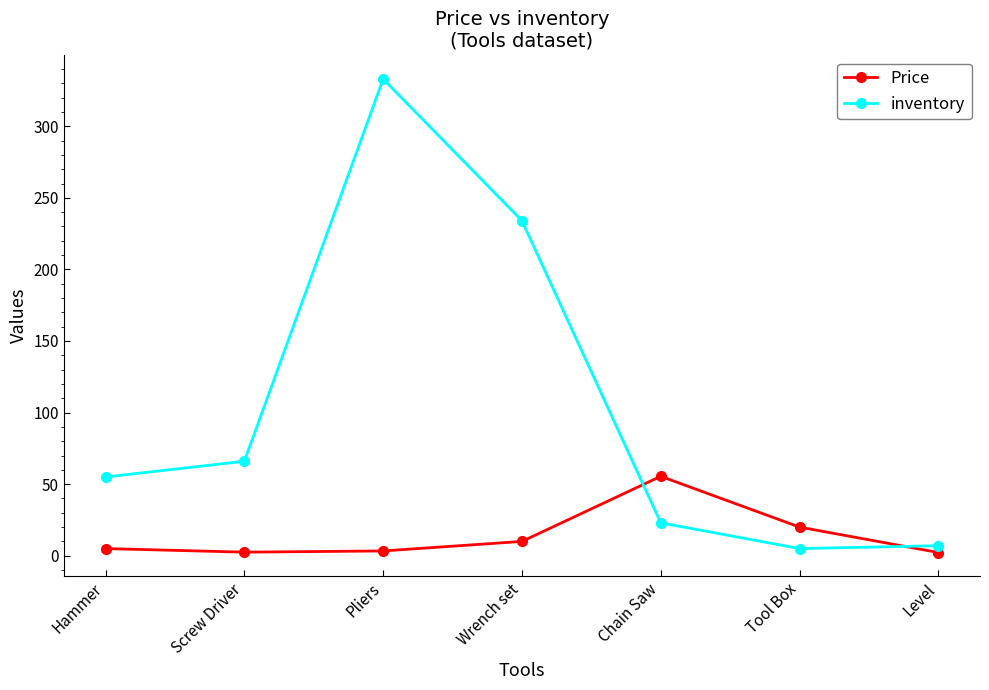

The inventory series shows 333.0 at Pliers. True or false?

True